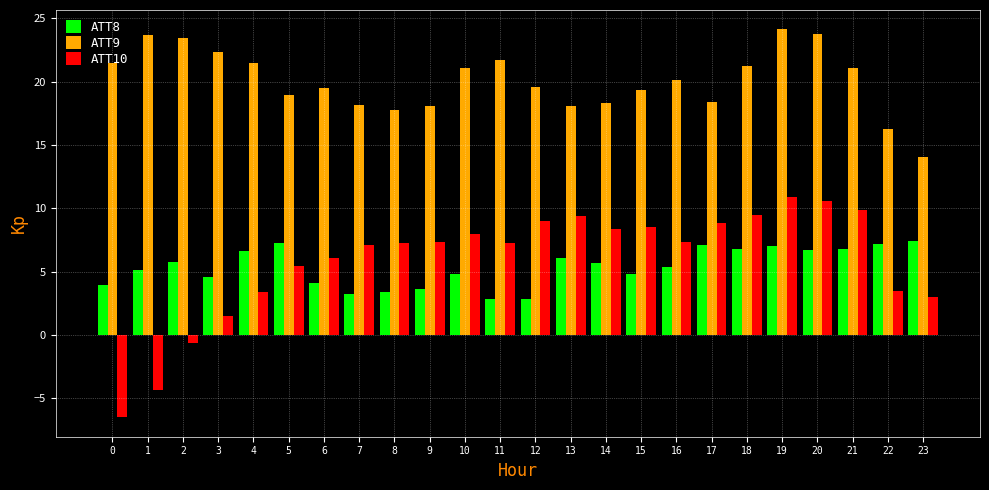

What is the difference between the ATT10 values at 7 and 15?

1.4